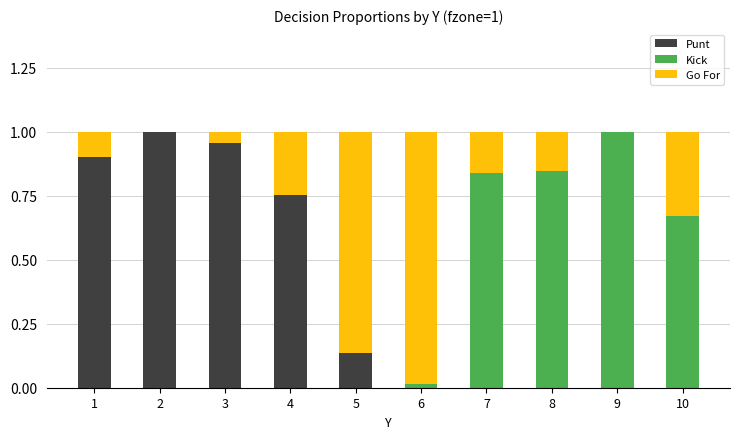

The value of Punt at 3 is 1.3. True or false?

False